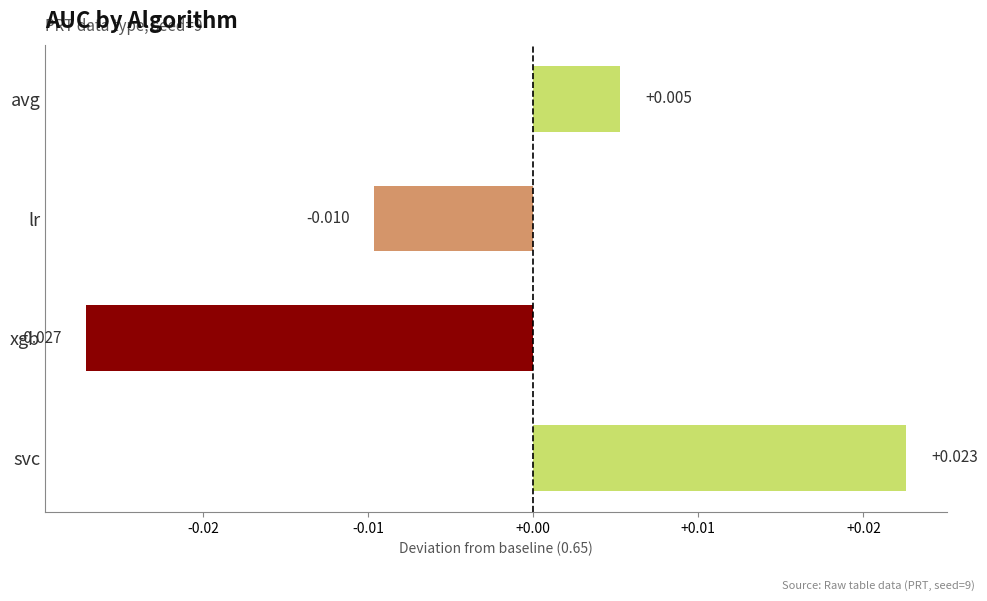

Which label corresponds to the smallest value in the chart?

xgb